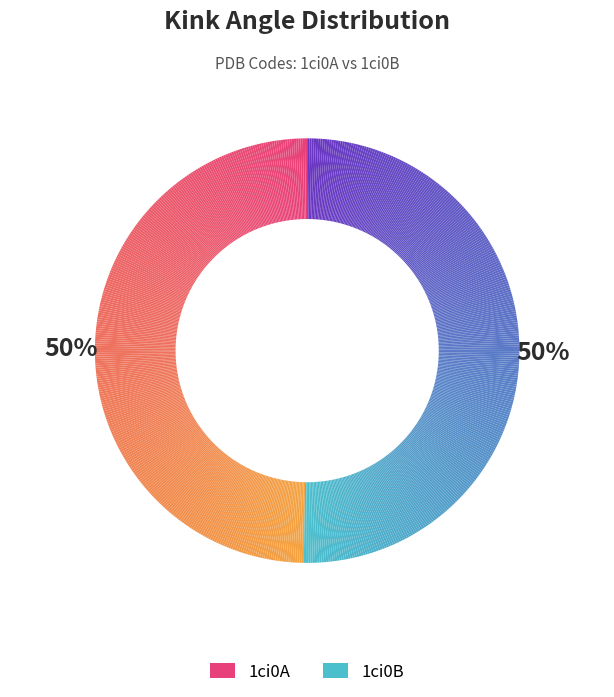

Count the number of slices in the pie.

2